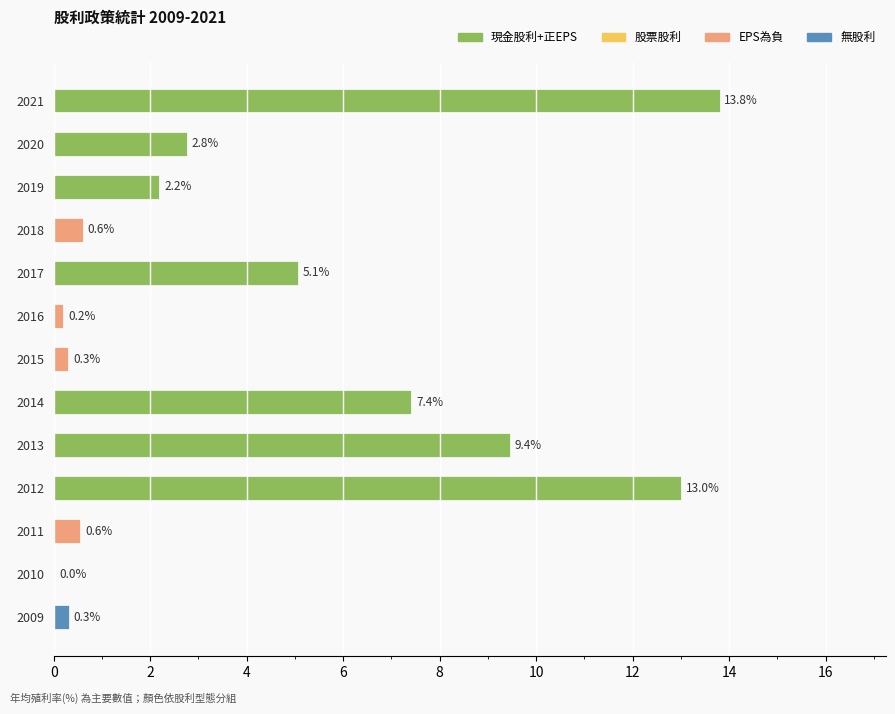

How many categories are shown in the chart?

13